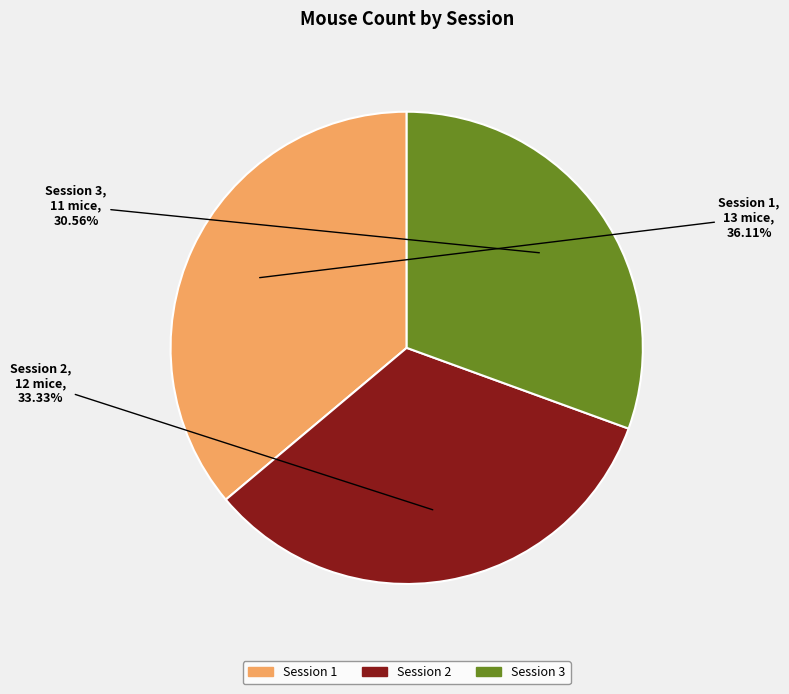

Rank the categories by value from highest to lowest.

Session 1, Session 2, Session 3